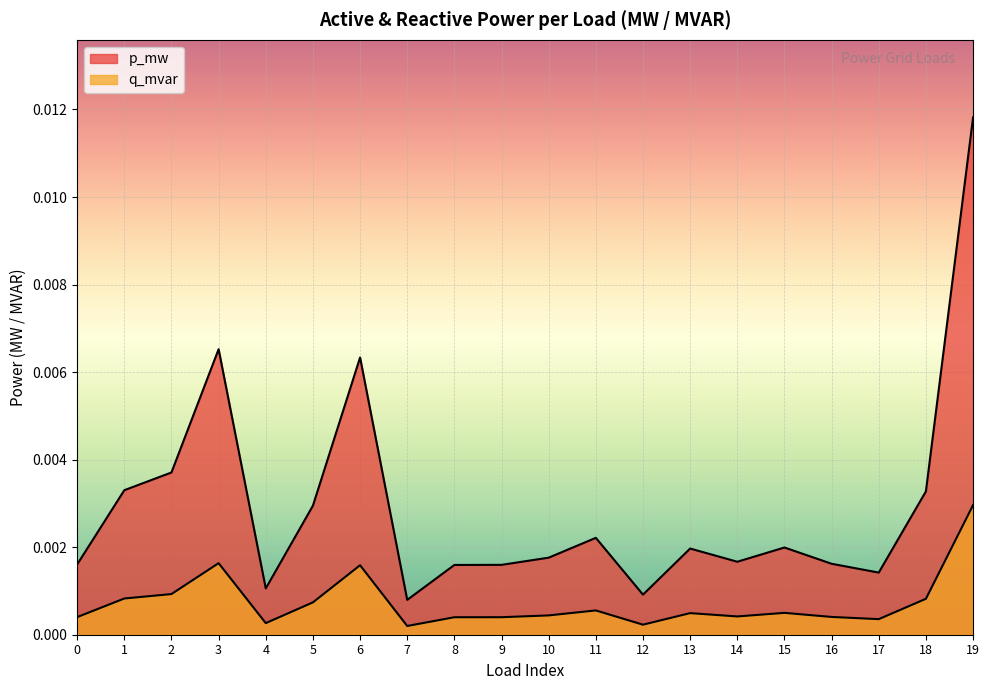

Which series has the largest range (max minus min)?

p_mw